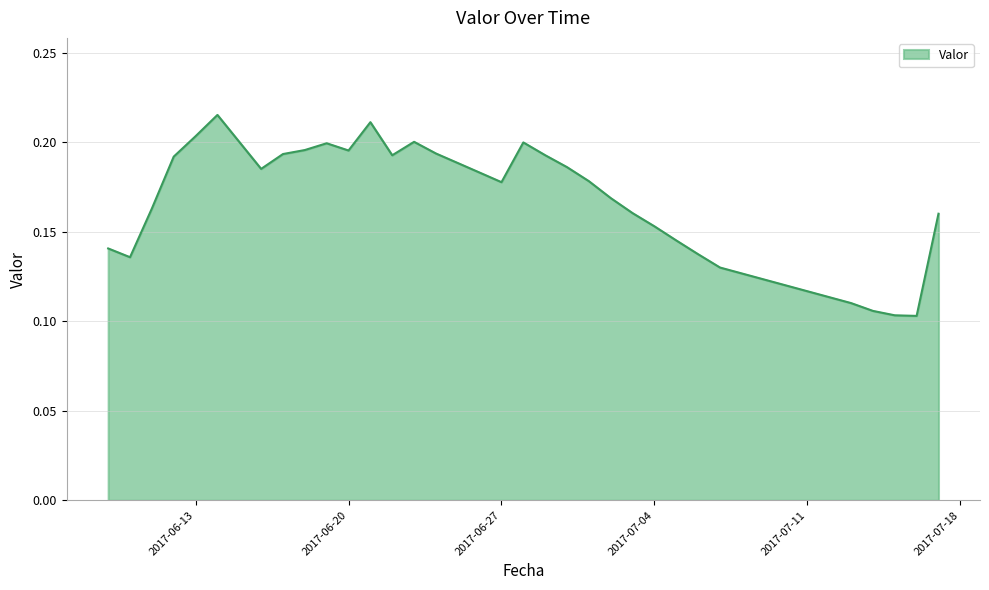

Is this an area chart (filled region under the line)?

Yes